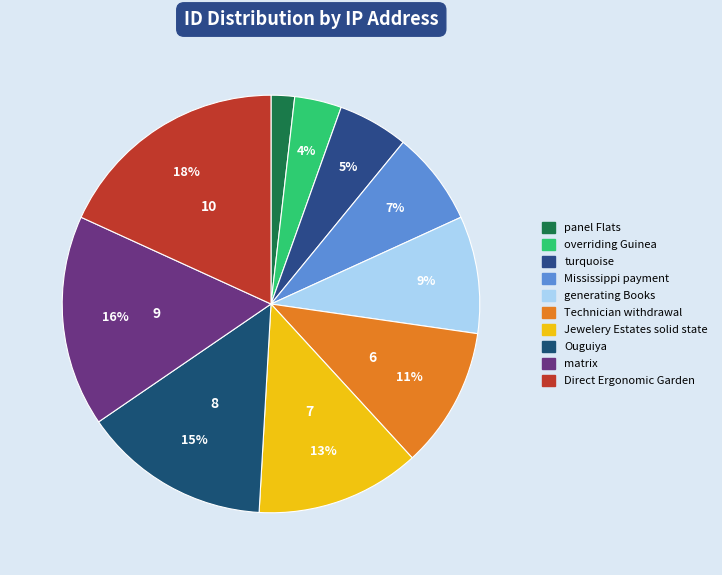

How many slices are in this pie chart?

10